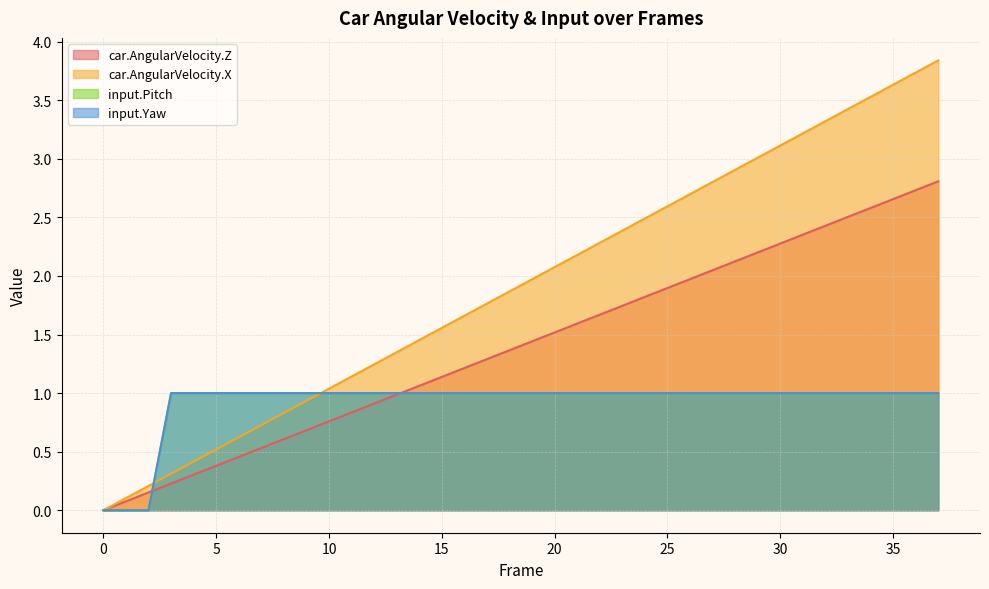

What is the sum of the car.AngularVelocity.Z values at 2 and 18?

1.5